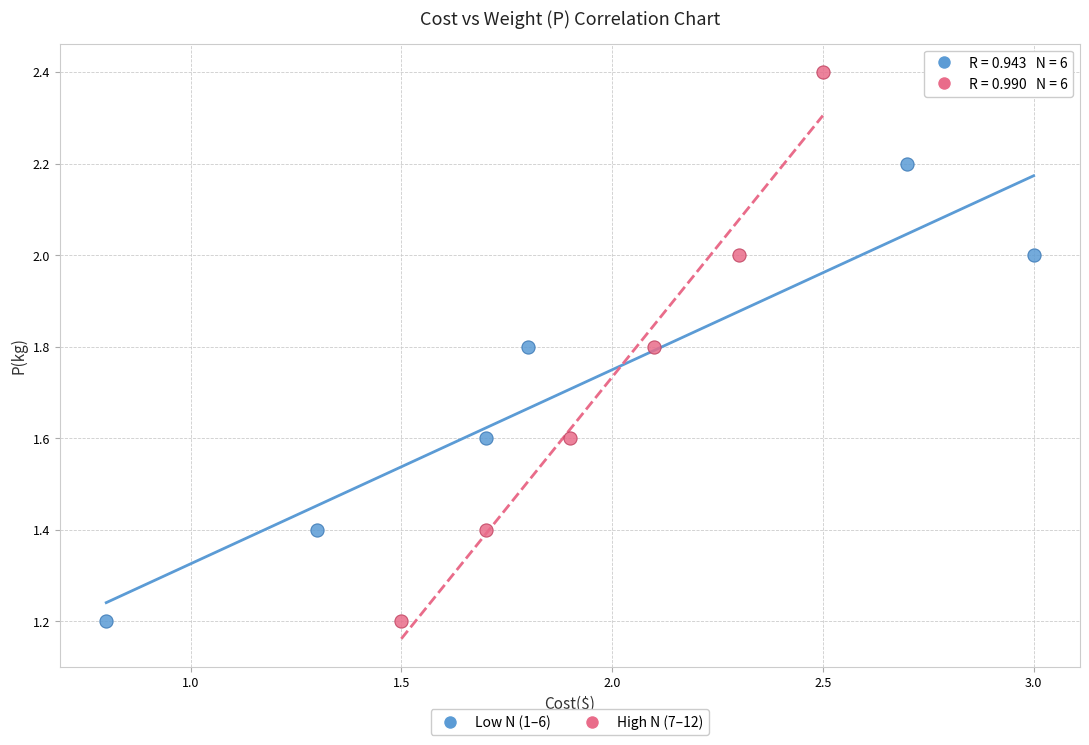

Which series has the widest spread of Y values?

High N (7–12)